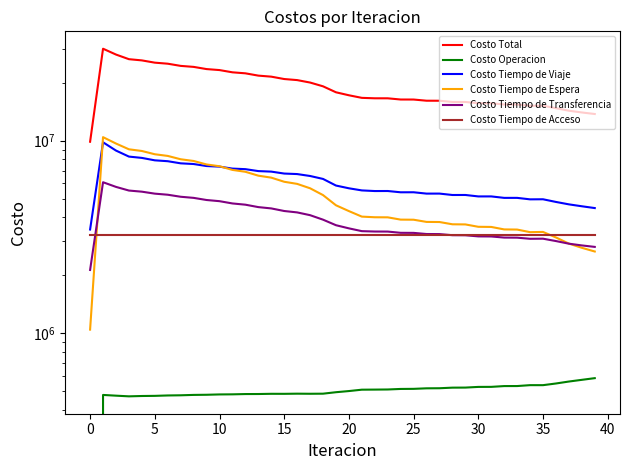

Is the value of Costo Total at 26 greater than the value of Costo Tiempo de Espera at 39?

Yes